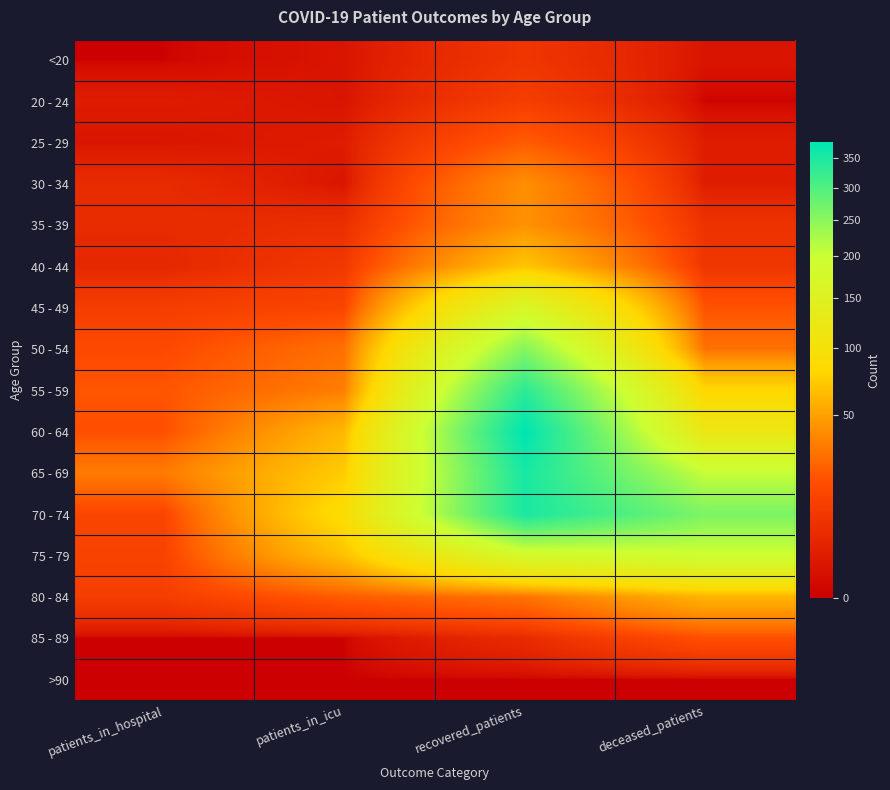

What is the total value across all series at patients_in_icu?

410